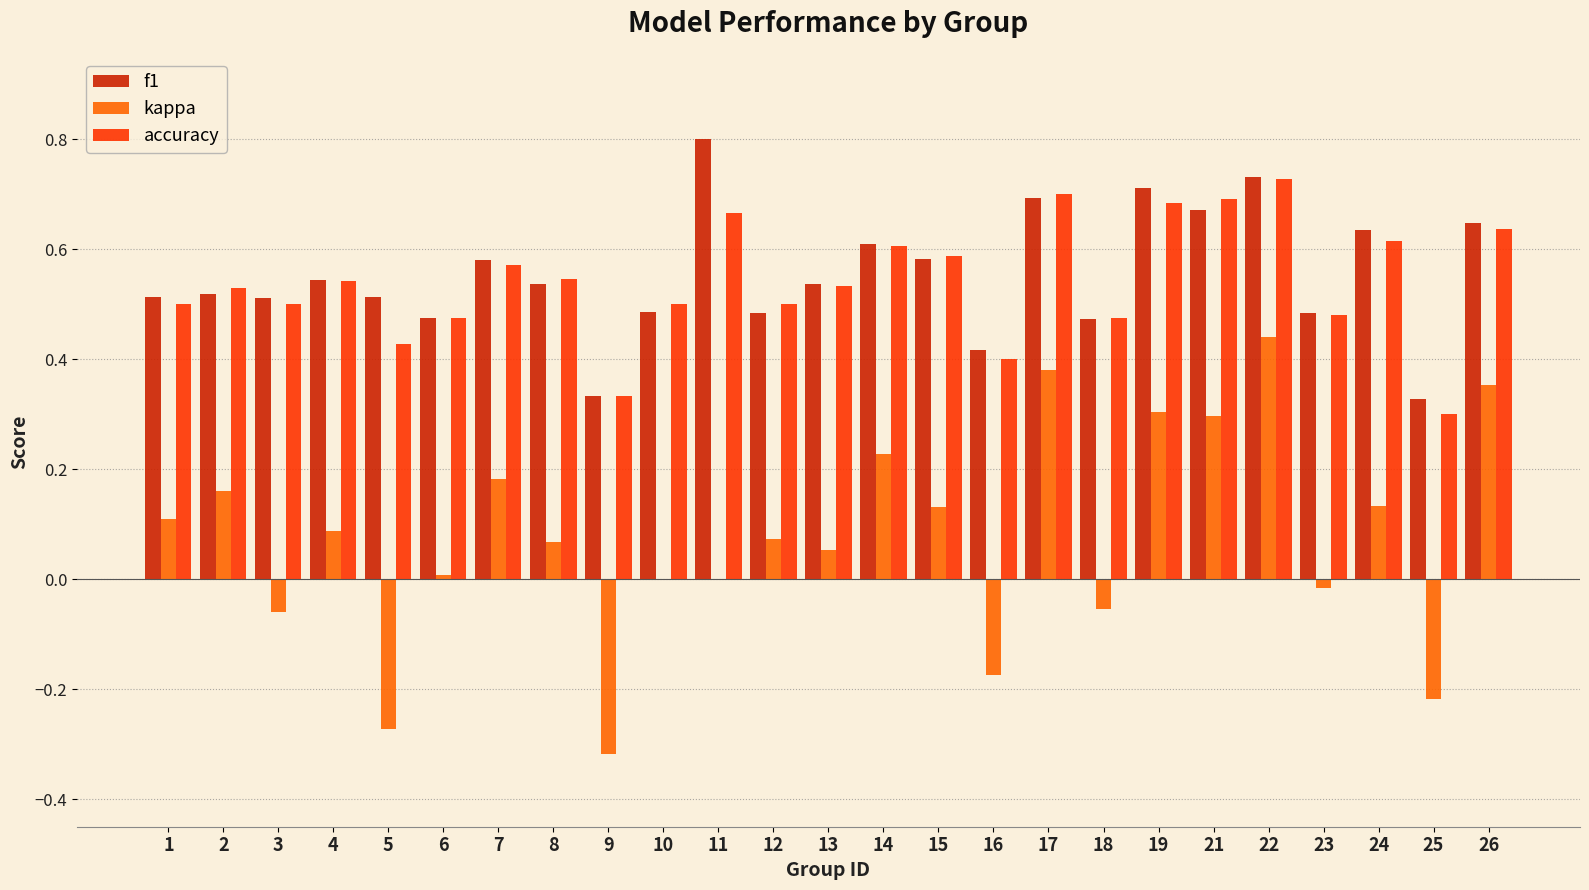

Are the bars grouped side by side (vs. stacked)?

Yes